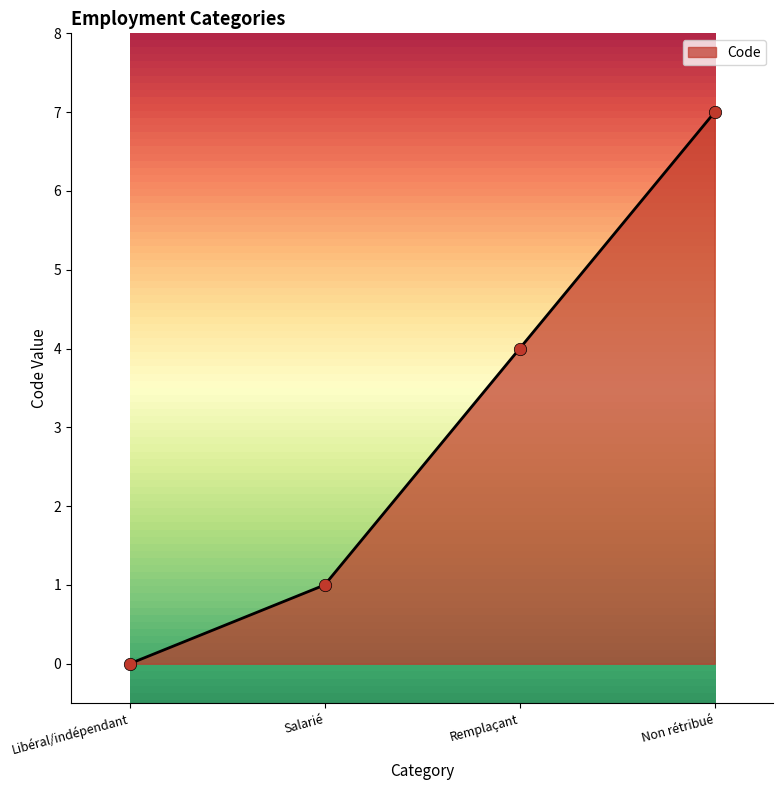

Between Libéral/indépendant and Salarié, which is larger?

Salarié